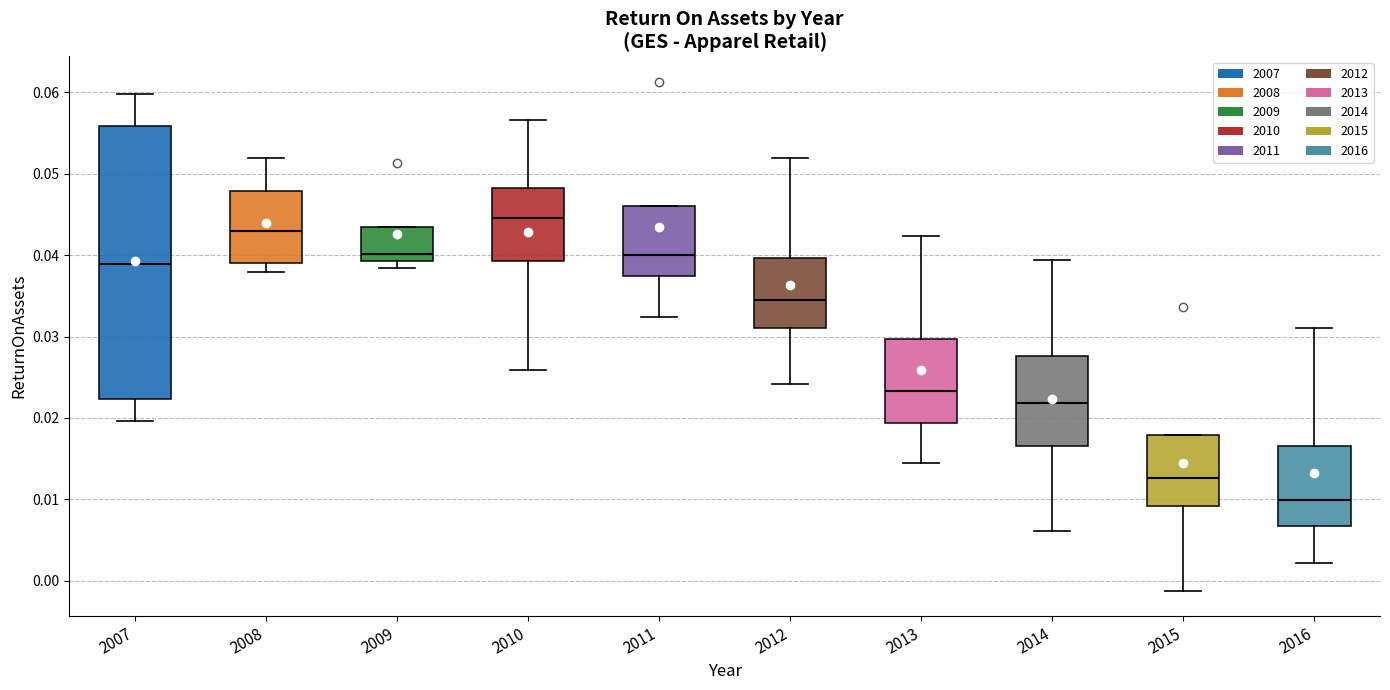

Where does the lower whisker of the box at x = 2016 end on the y-axis? The values are not printed on the chart, so give them approximately, as read against the axis.

0.002